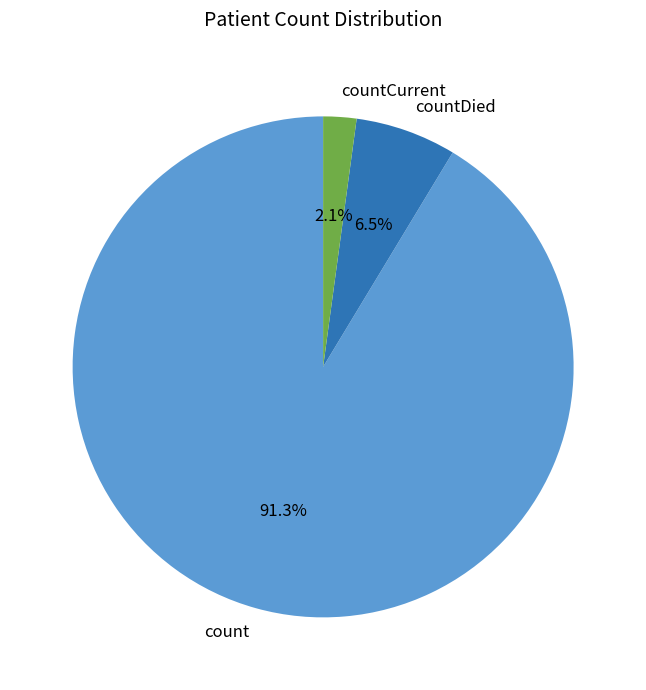

Which slice is the smallest?

countCurrent